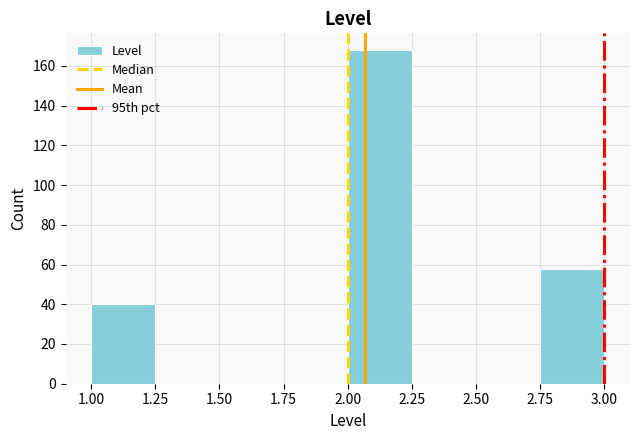

Over which range of the x-axis is the bar tallest?

2.00 to 2.25